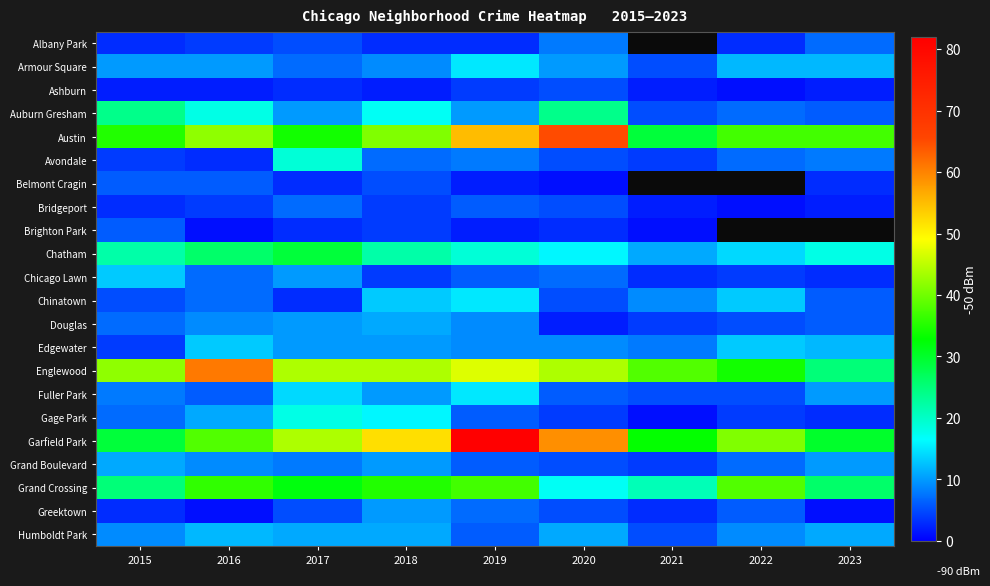

Read the Chinatown value at 2019.

15.0